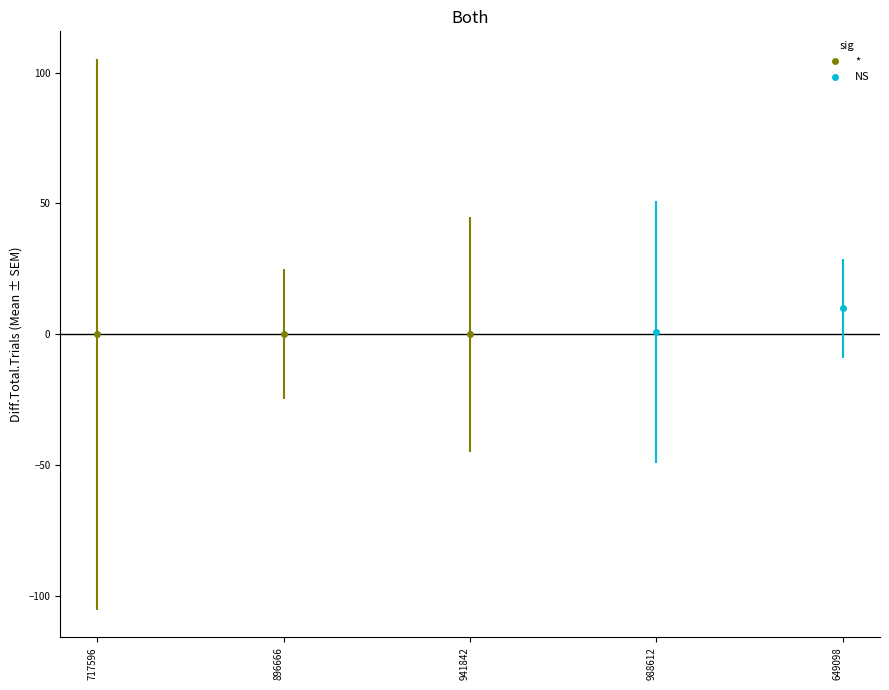

List the labels in order of value, largest first.

2024-11-18T23:15:41.649098, 2024-11-18T23:15:41.988612, 2024-11-18T23:15:41.717596, 2024-11-18T23:15:41.896666, 2024-11-18T23:15:41.941842